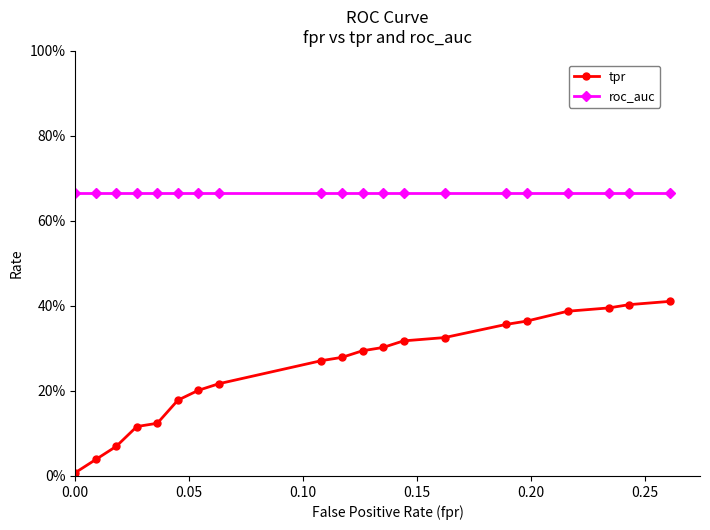

True or false: tpr has more than 2 points higher than both neighbors.

False